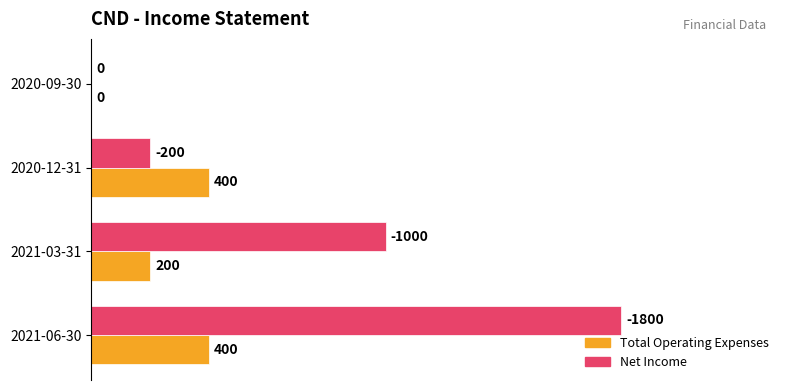

What are all the series names shown in the legend?

Total Operating Expenses, Net Income